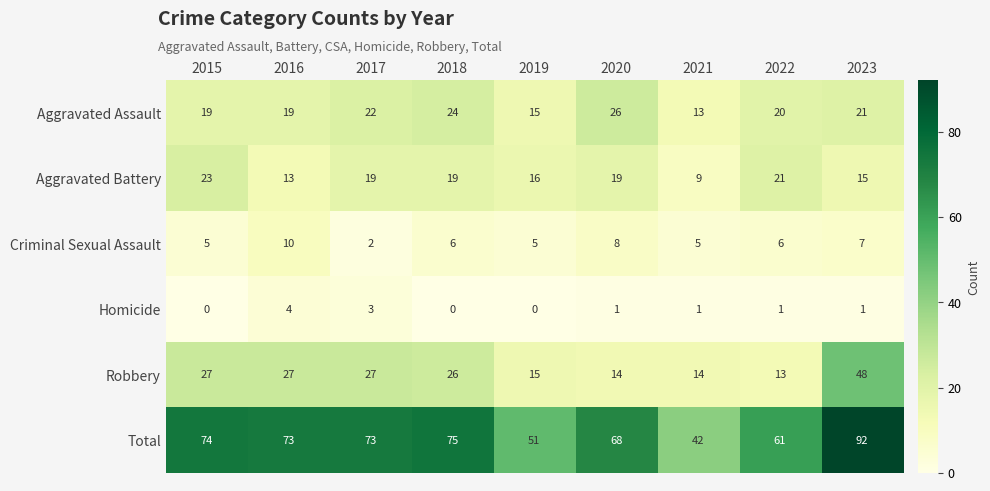

What is the difference between the highest and lowest values at 2017?

71